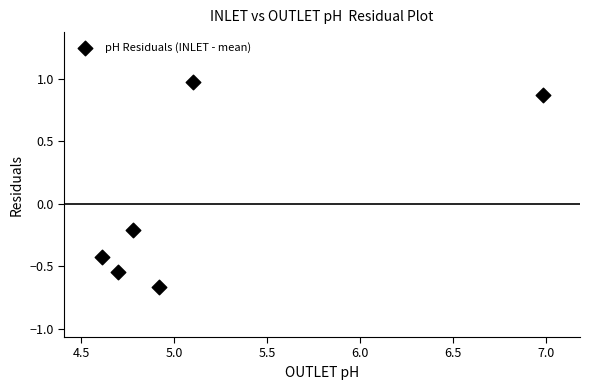

What is the average X value?

5.2